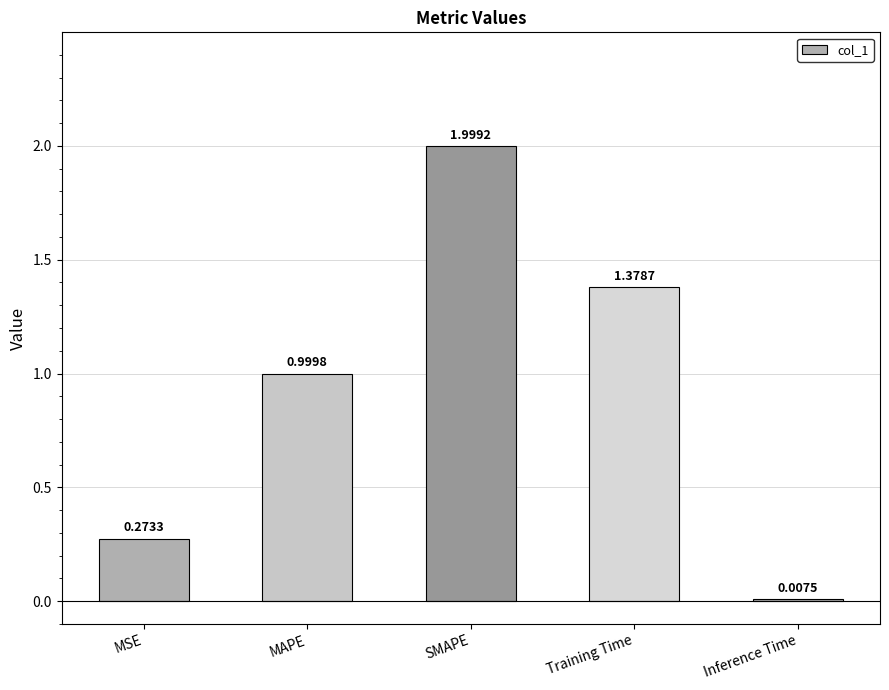

Where is the data nearest to the value 1?

MAPE